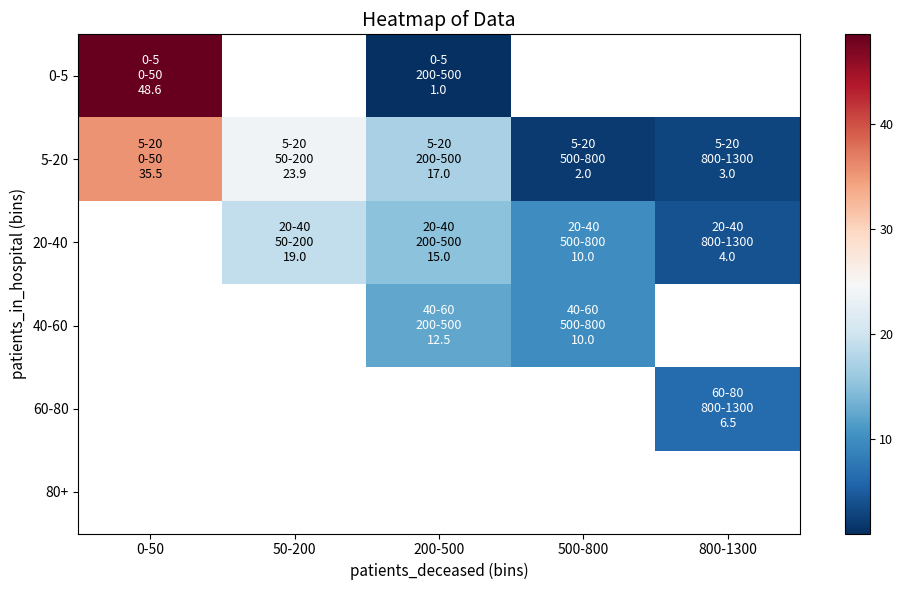

Is it true that 20-40 equals 1.9 at 800-1300?

False